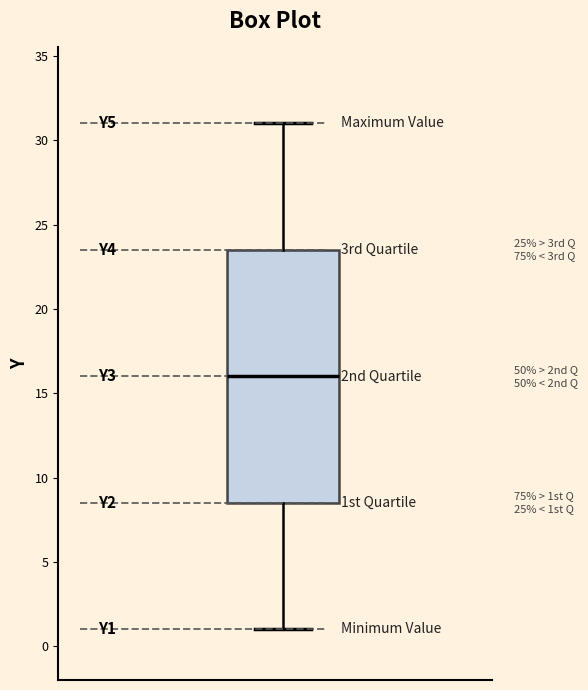

Transcribe this box plot: give where the median line is, the range the box spans, and where the two whiskers end, as read against the y-axis. The values are not printed on the chart, so give them approximately, as read against the axis.

median 16.0, box 8.5 to 23.5, whiskers 1.0 to 31.0